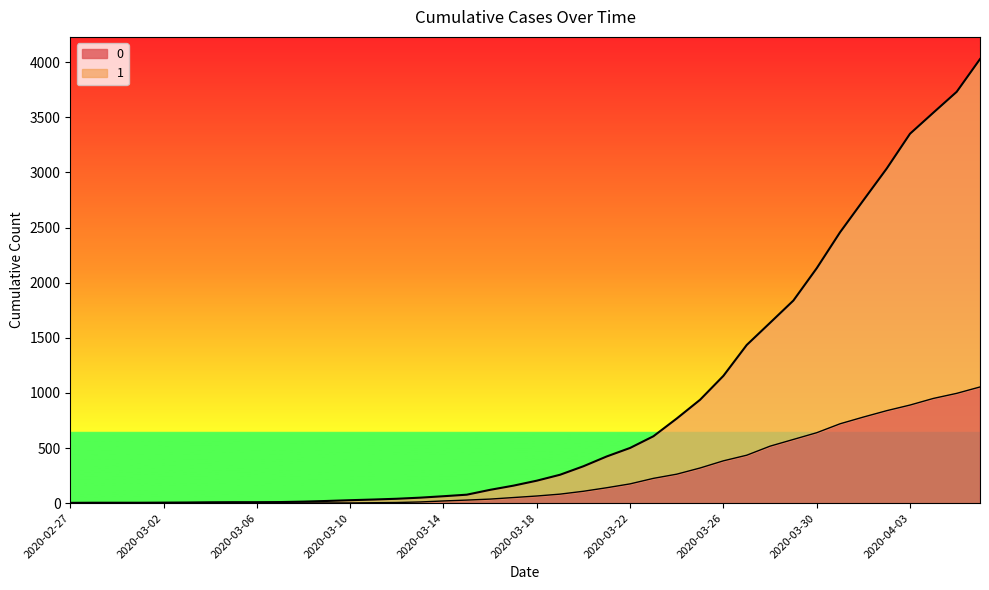

True or false: 1 has more than 2 points higher than both neighbors.

False